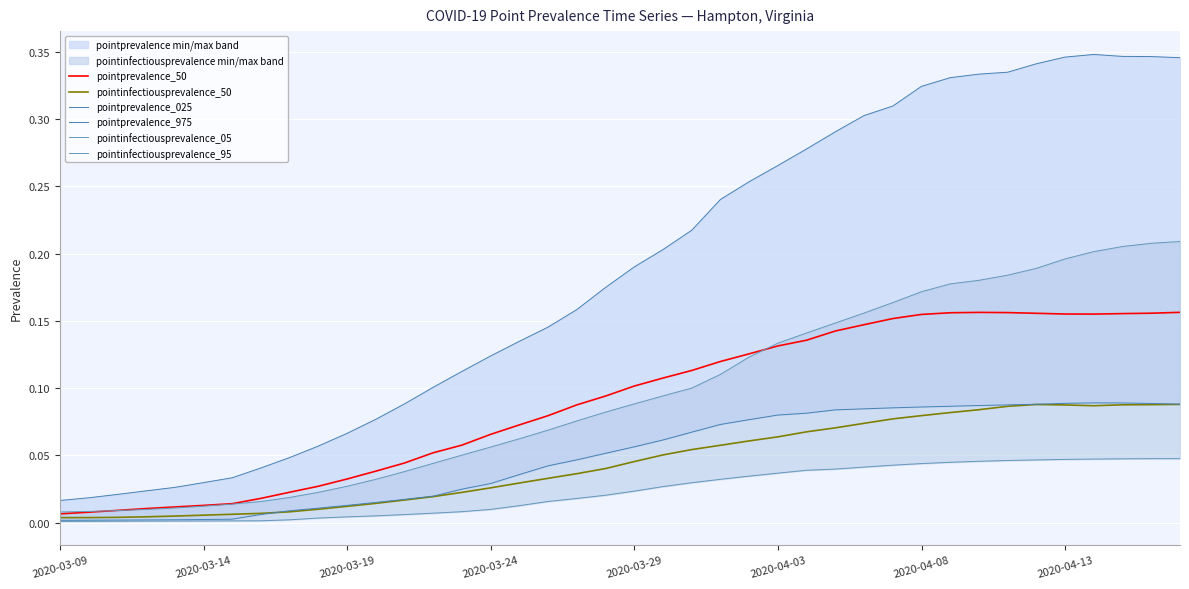

True or false: pointinfectiousprevalence_50 and pointprevalence_50 intersect in this chart.

False